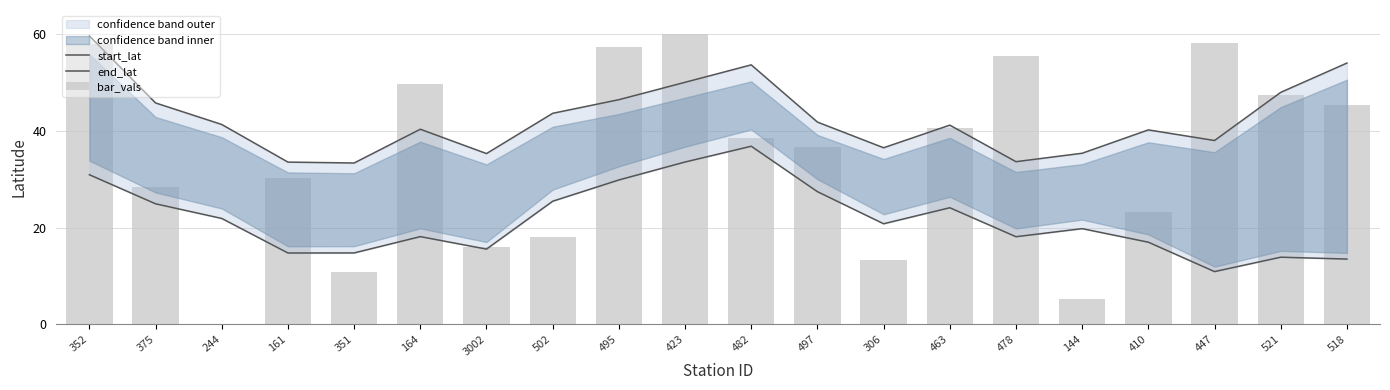

Are the bars grouped side by side (vs. stacked)?

Yes